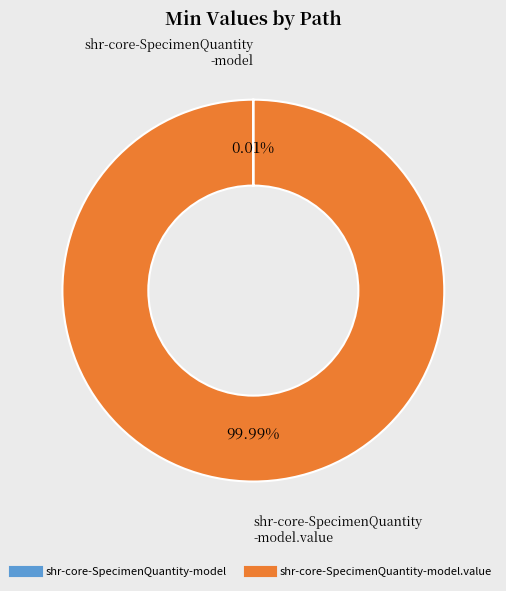

To the nearest percent, what is the difference between the largest and smallest slice percentages?

100%